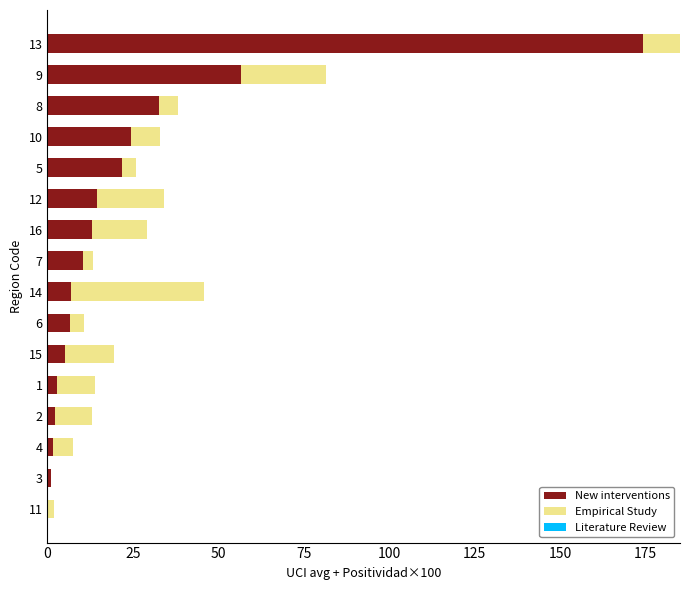

What is the value of the Literature Review bar at the 14th from the left?

0.6